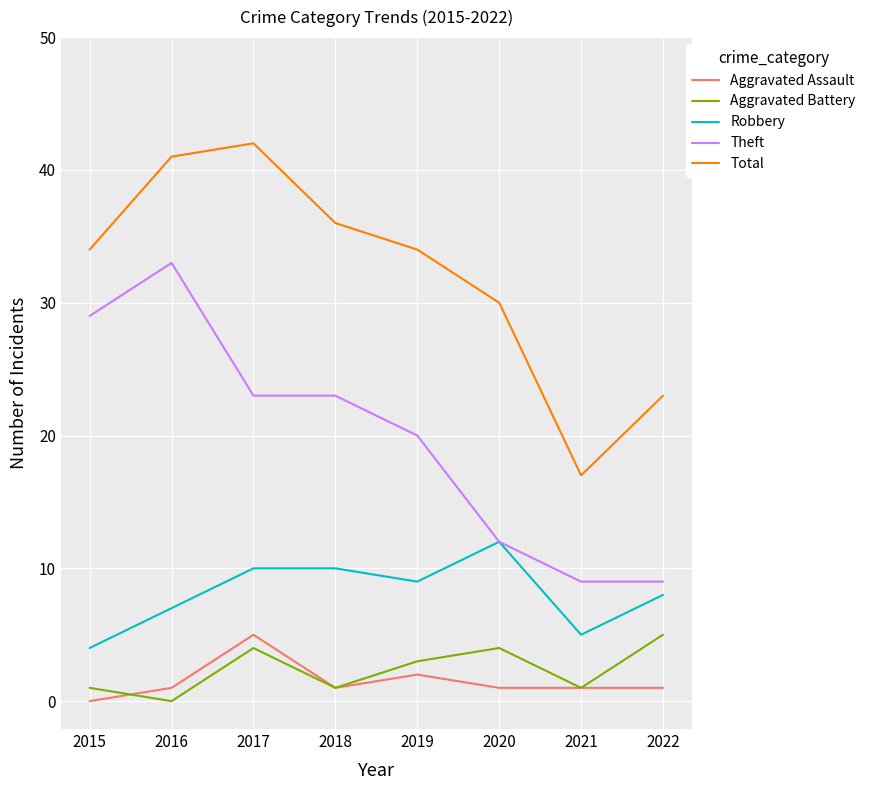

True or false: Aggravated Battery and Total intersect in this chart.

False